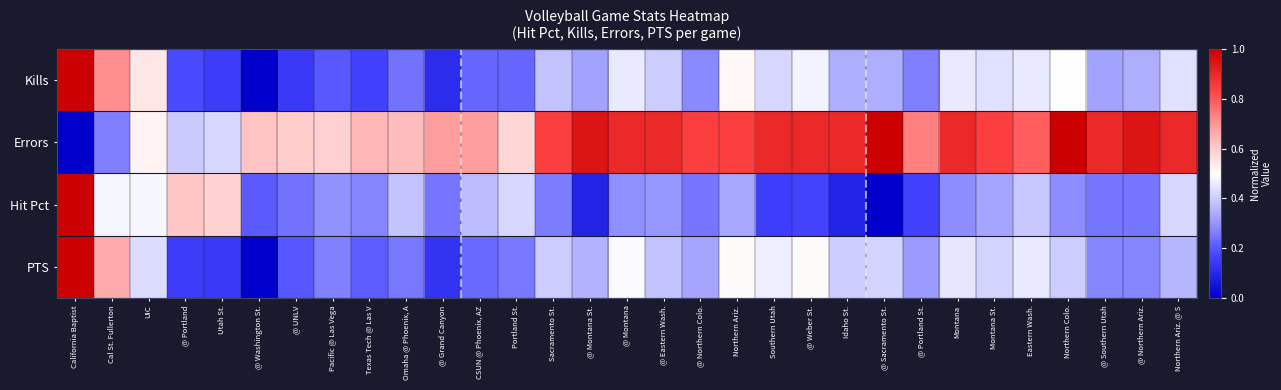

List the series in order of their peak value, lowest first.

Hit Pct, Errors, Kills, PTS